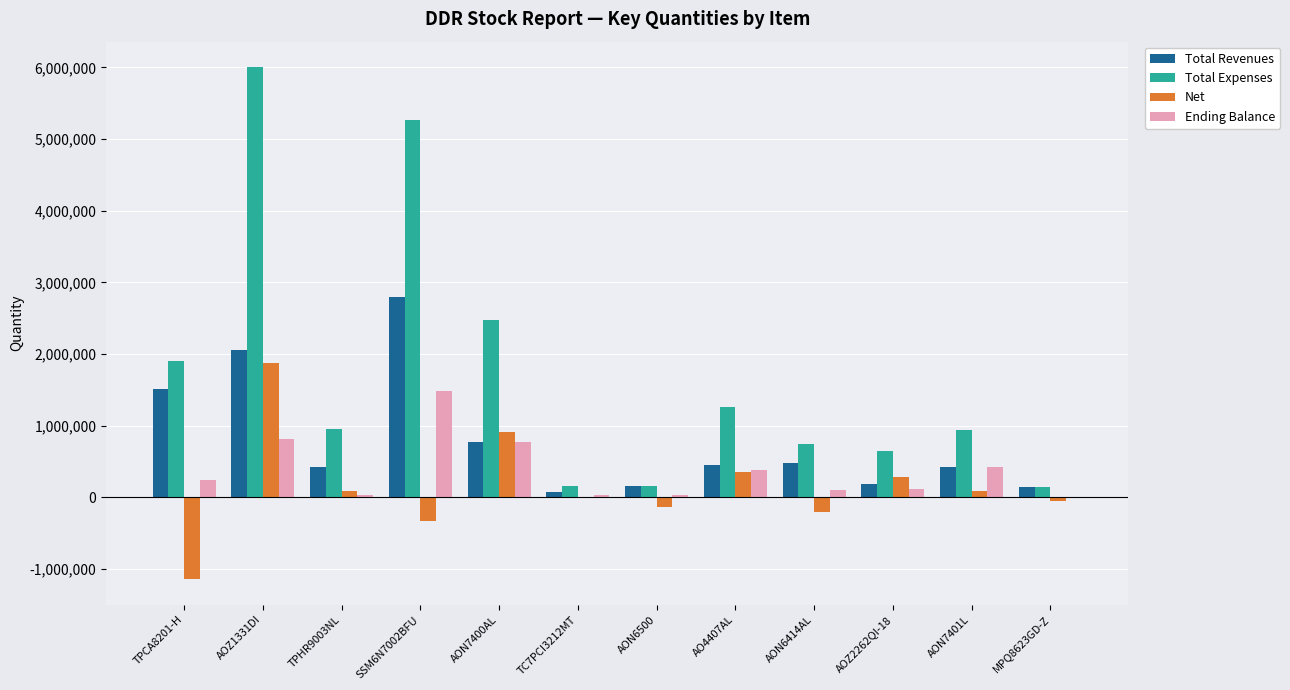

Which series has the largest range (max minus min)?

Total Expenses